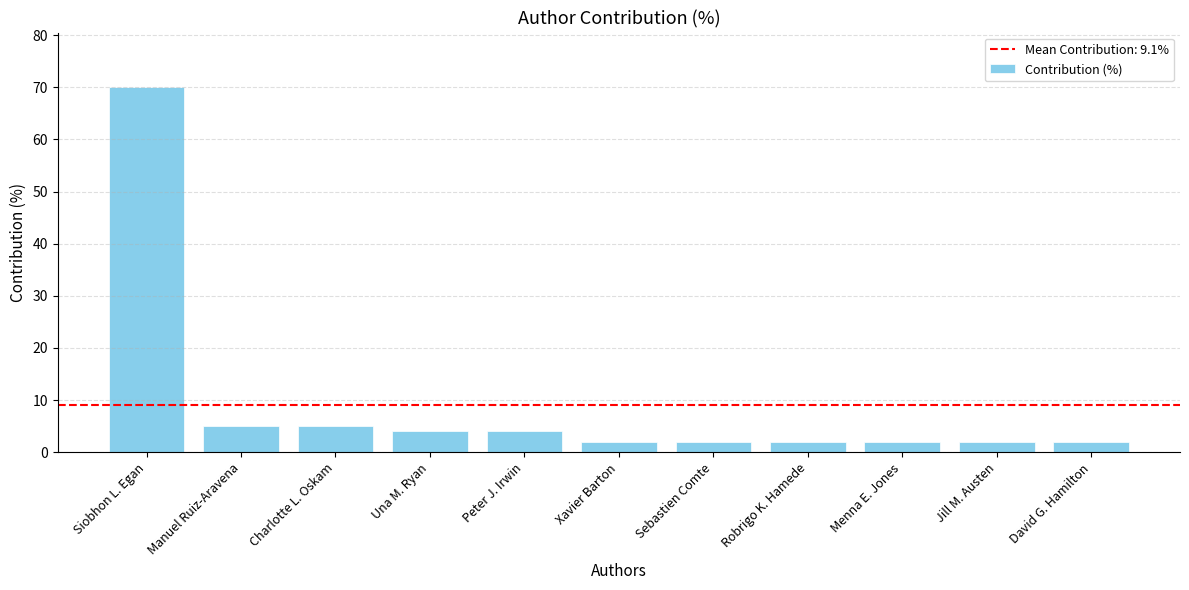

What position from the right is Siobhon L. Egan?

11